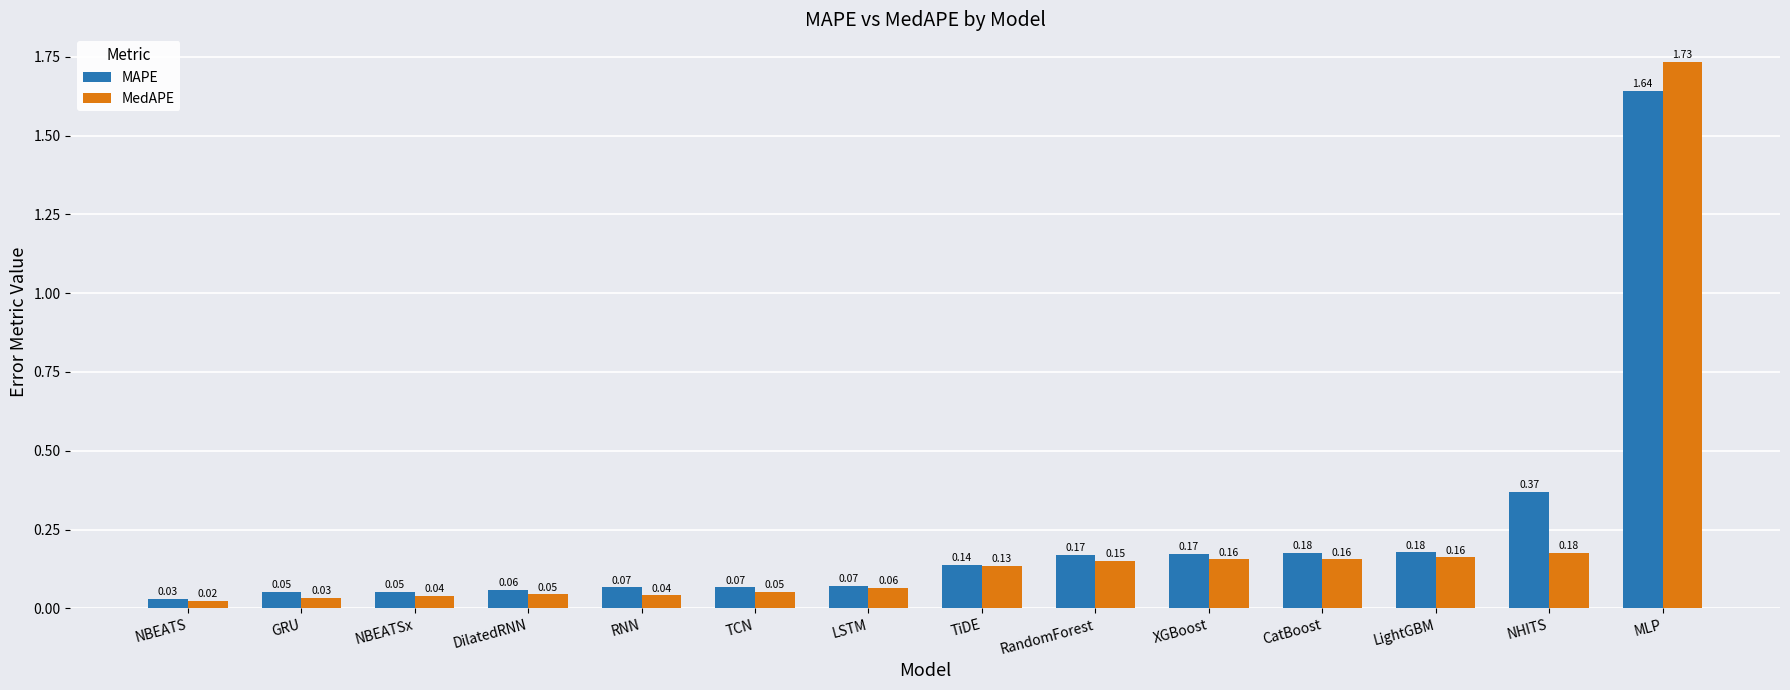

Between NBEATS and CatBoost, which series saw the biggest shift?

MAPE